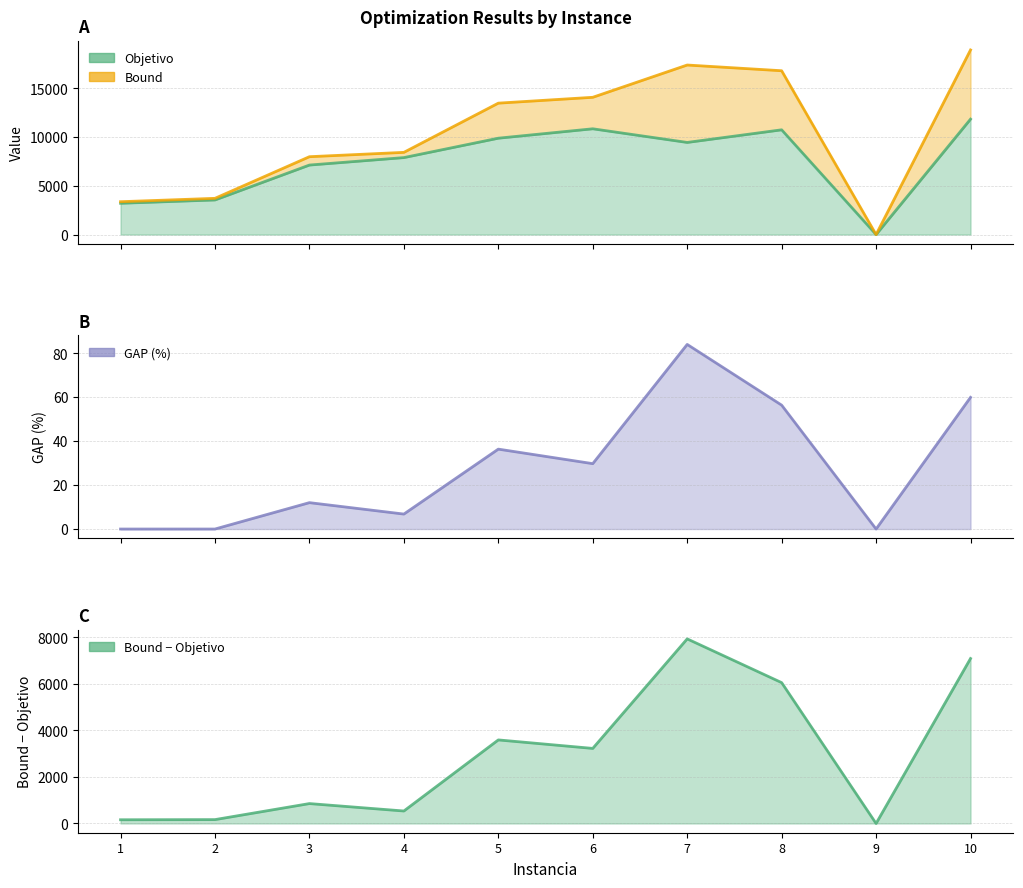

What is the maximum value shown in the chart?

18936.0